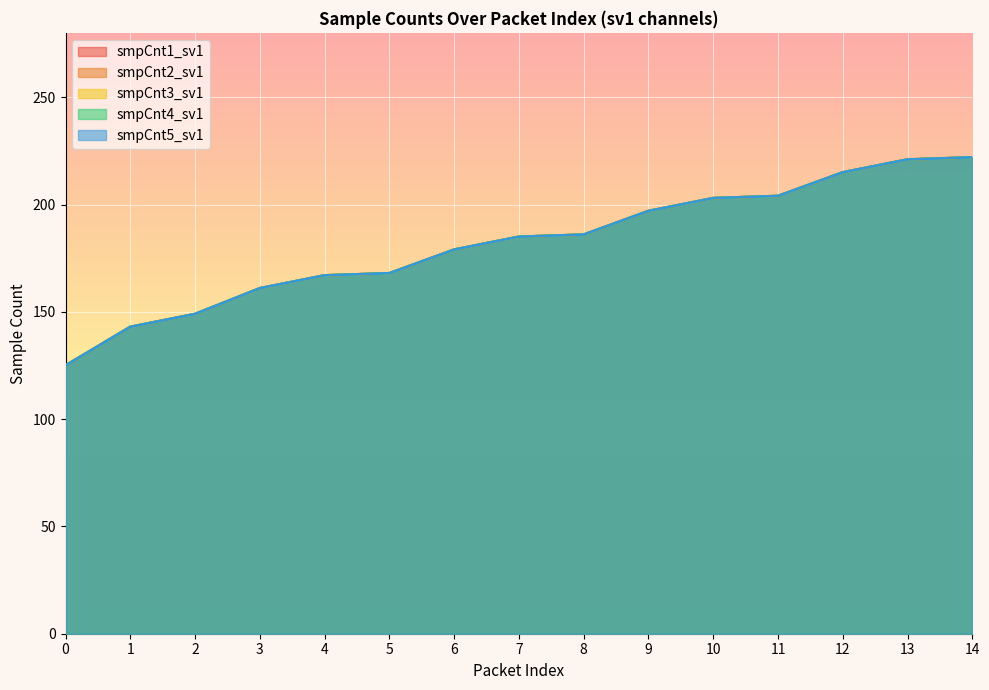

Reading left to right, list all the values displayed in this chart.

smpCnt1_sv1: 0=125	1=143	2=149	3=161	4=167	5=168	6=179	7=185	8=186	9=197	10=203	11=204	12=215	13=221	14=222
smpCnt2_sv1: 0=125	1=143	2=149	3=161	4=167	5=168	6=179	7=185	8=186	9=197	10=203	11=204	12=215	13=221	14=222
smpCnt3_sv1: 0=125	1=143	2=149	3=161	4=167	5=168	6=179	7=185	8=186	9=197	10=203	11=204	12=215	13=221	14=222
smpCnt4_sv1: 0=125	1=143	2=149	3=161	4=167	5=168	6=179	7=185	8=186	9=197	10=203	11=204	12=215	13=221	14=222
smpCnt5_sv1: 0=125	1=143	2=149	3=161	4=167	5=168	6=179	7=185	8=186	9=197	10=203	11=204	12=215	13=221	14=222